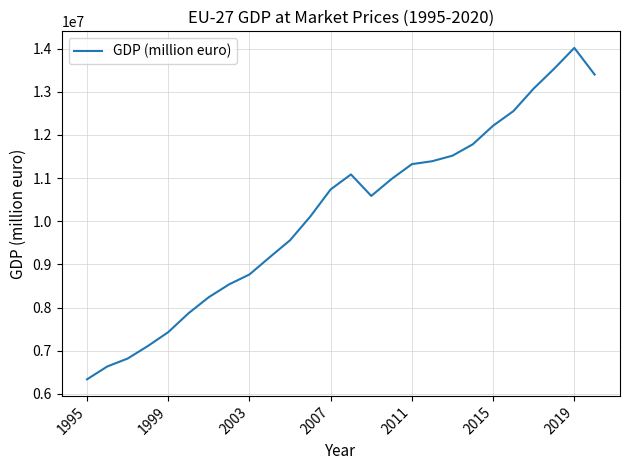

What is the smallest value displayed?

6337767.2